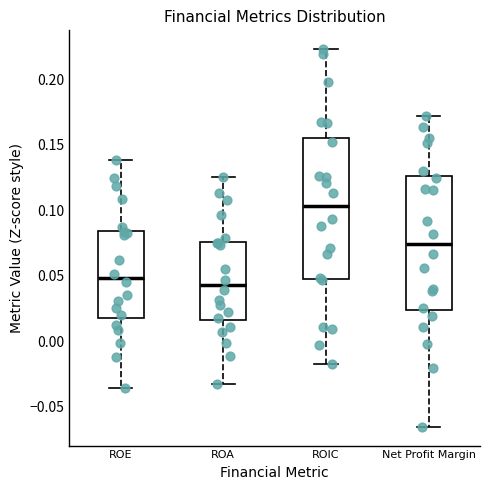

Which box is the tallest, from its lower edge to its upper edge?

ROIC